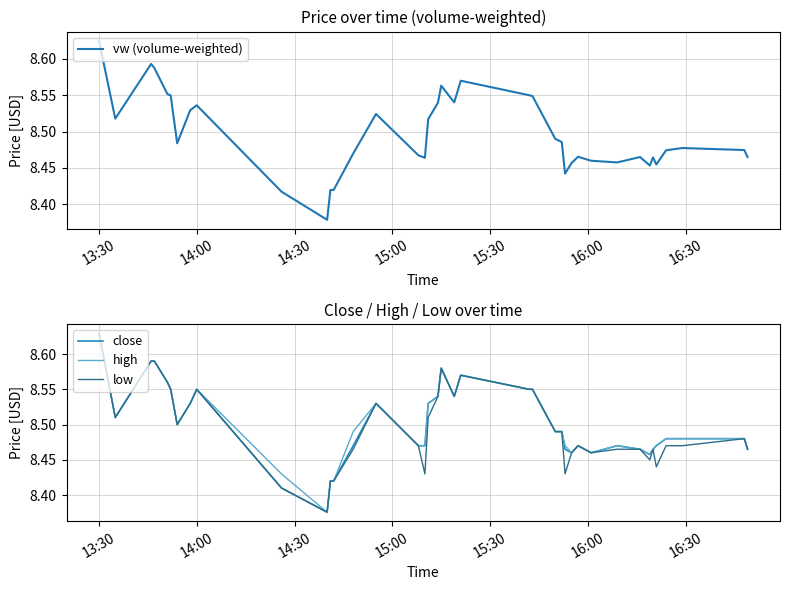

At which label does low reach its peak?

13:30